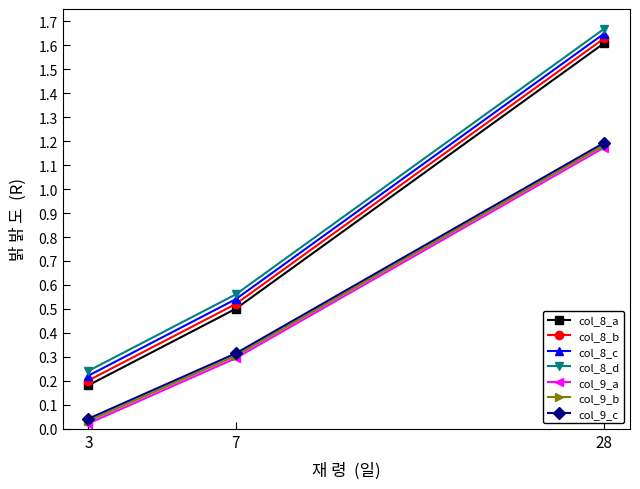

At which label does col_8_b reach its minimum?

3